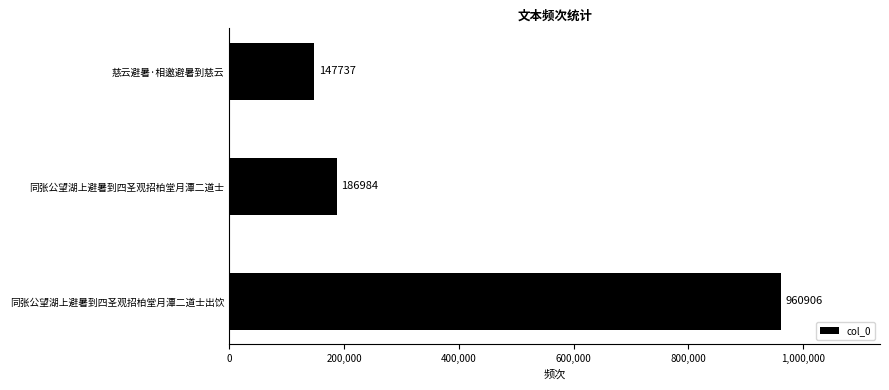

Is it true that the value at 同张公望湖上避暑到四圣观招柏堂月潭二道士出饮 is 483900?

False